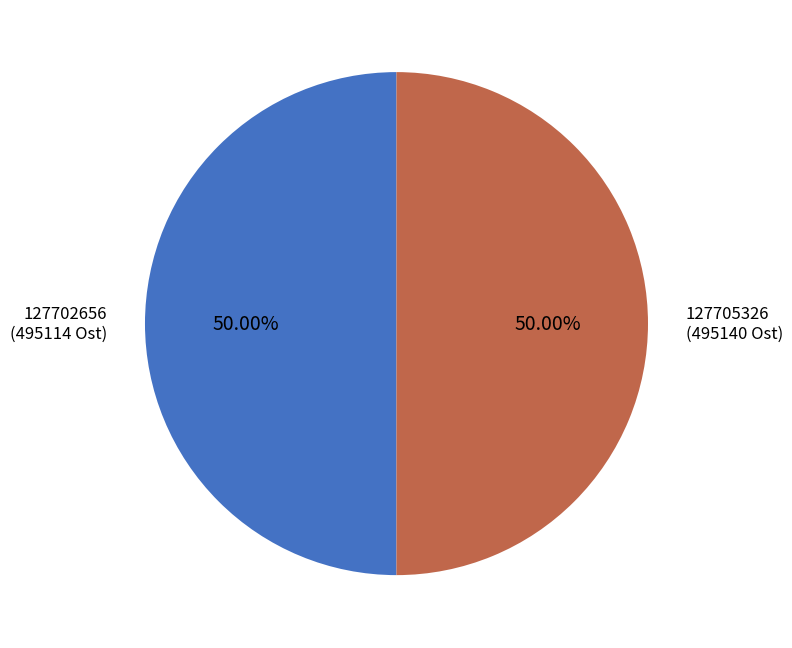

What is the ratio of the value at 127705326 to the value at 127702656?

1.0